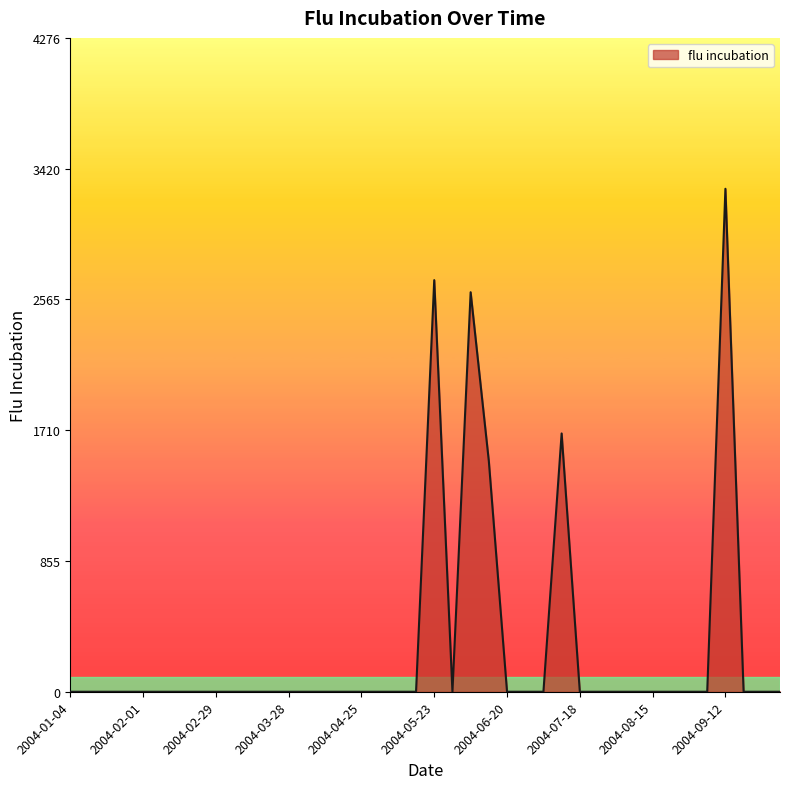

Reading right to left, extract all data points from this chart.

0.0	0.0	0.0	3288.9	0.0	0.0	0.0	0.0	0.0	0.0	0.0	0.0	1689.1	0.0	0.0	0.0	1508.0	2612.5	0.0	2691.6	0.0	0.0	0.0	0.0	0.0	0.0	0.0	0.0	0.0	0.0	0.0	0.0	0.0	0.0	0.0	0.0	0.0	0.0	0.0	0.0